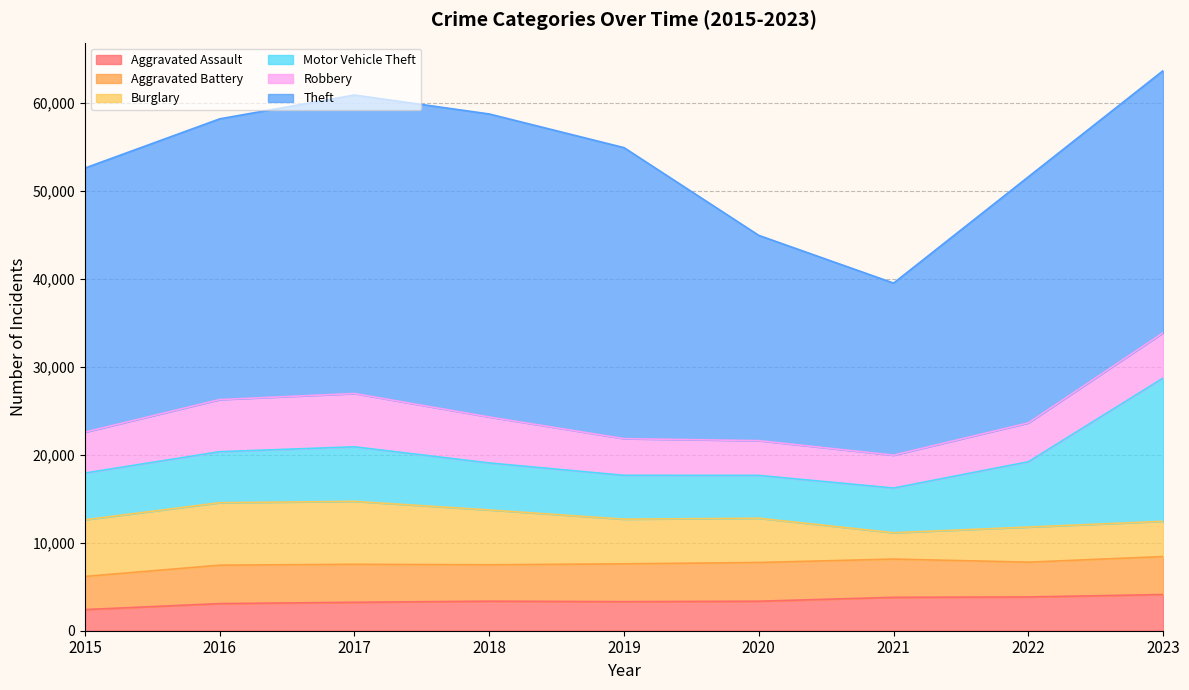

True or false: Robbery and Burglary cross at least once.

True